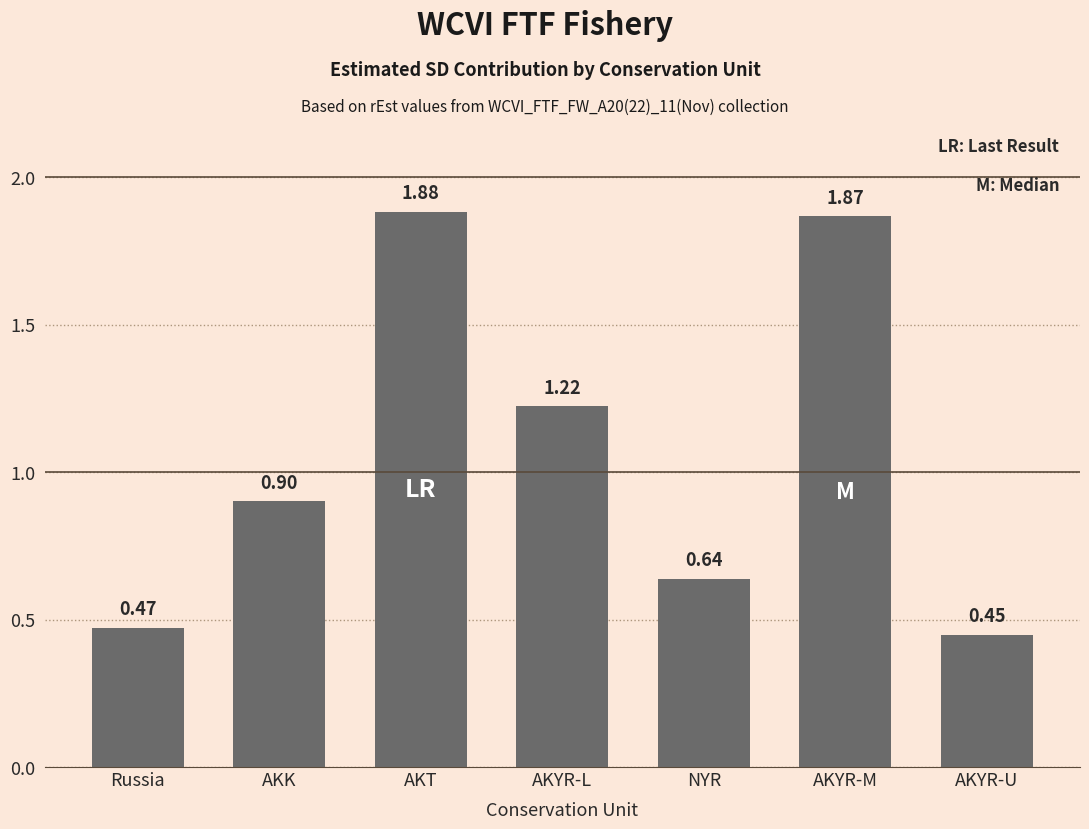

What is the average value?

1.1